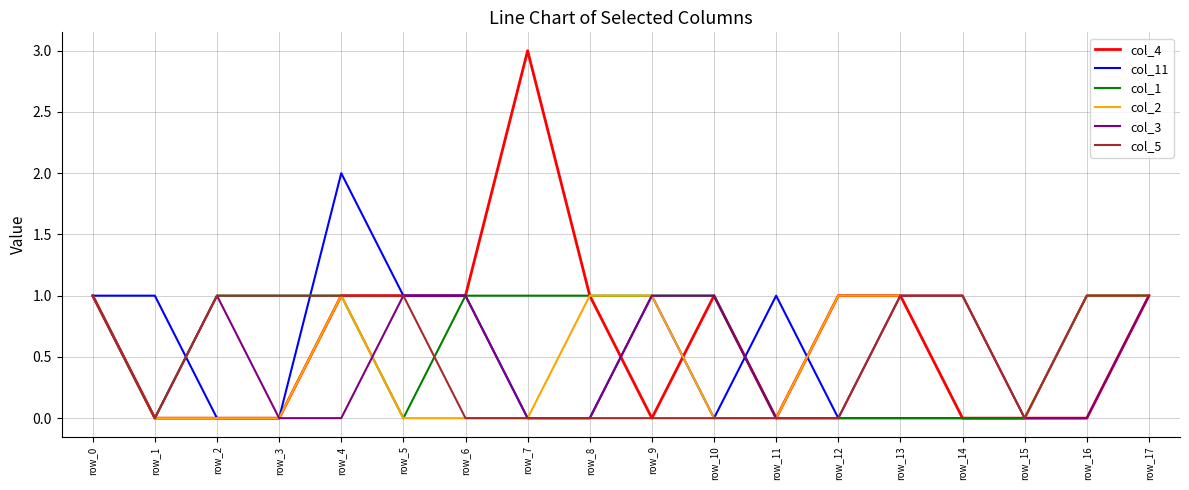

Does the chart display data point markers on the line(s)?

No